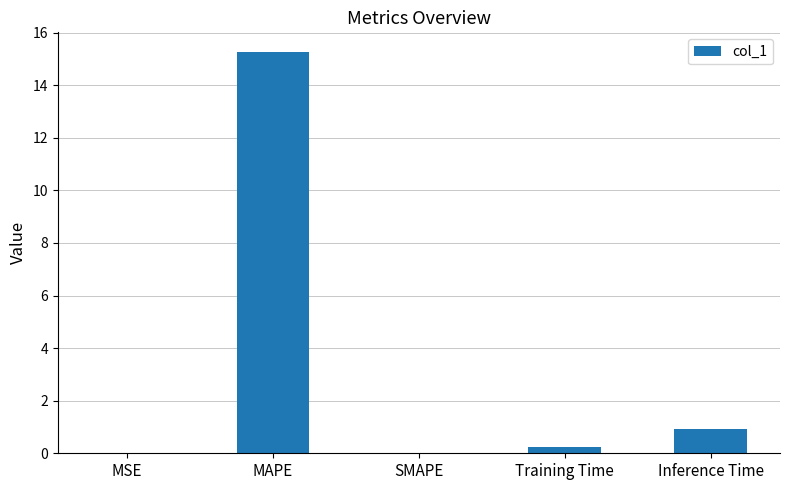

Are the bars horizontal?

No